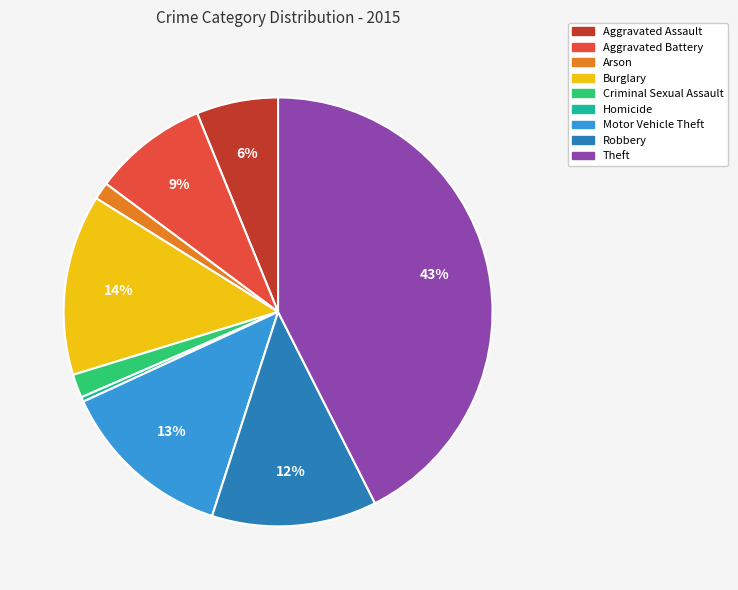

Is it true that Homicide is 8% of the pie?

False